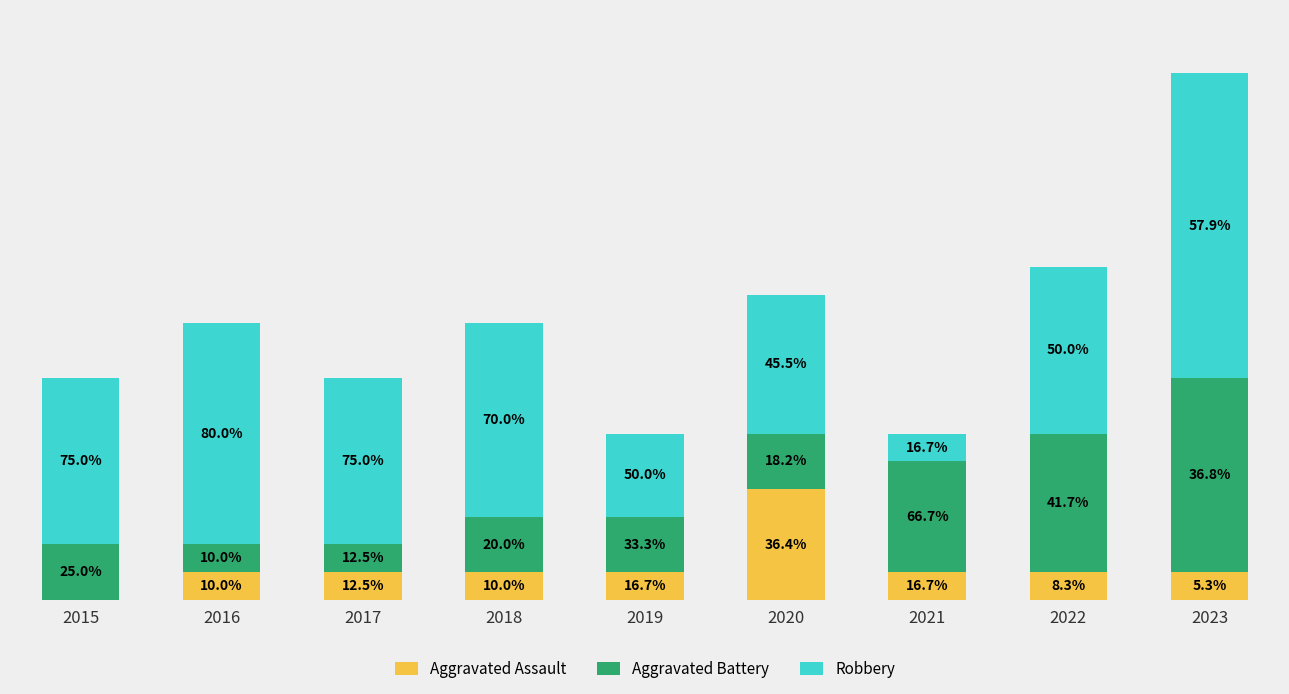

Are the bars horizontal?

No